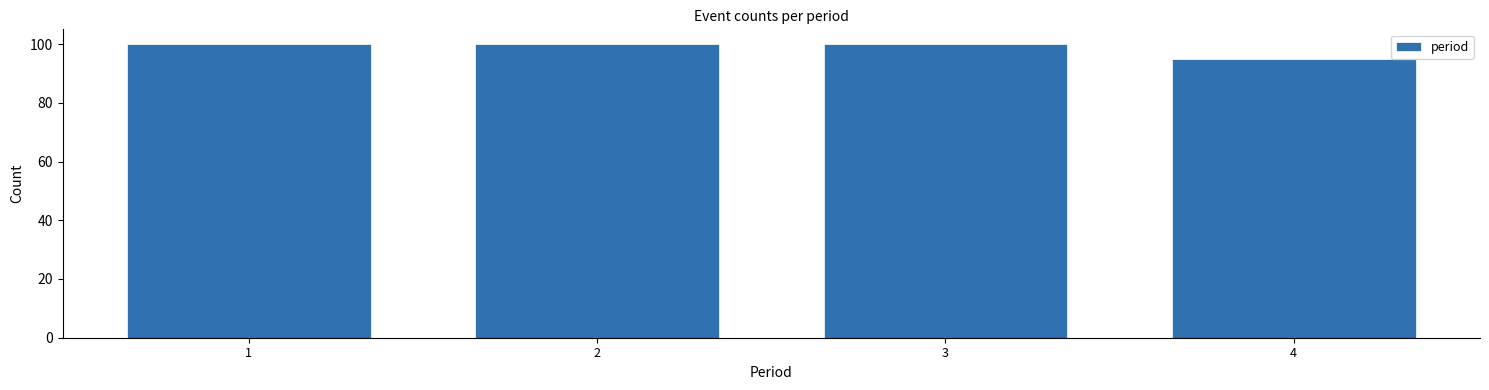

Reading right to left, what are all the values shown in this chart?

95	100	100	100